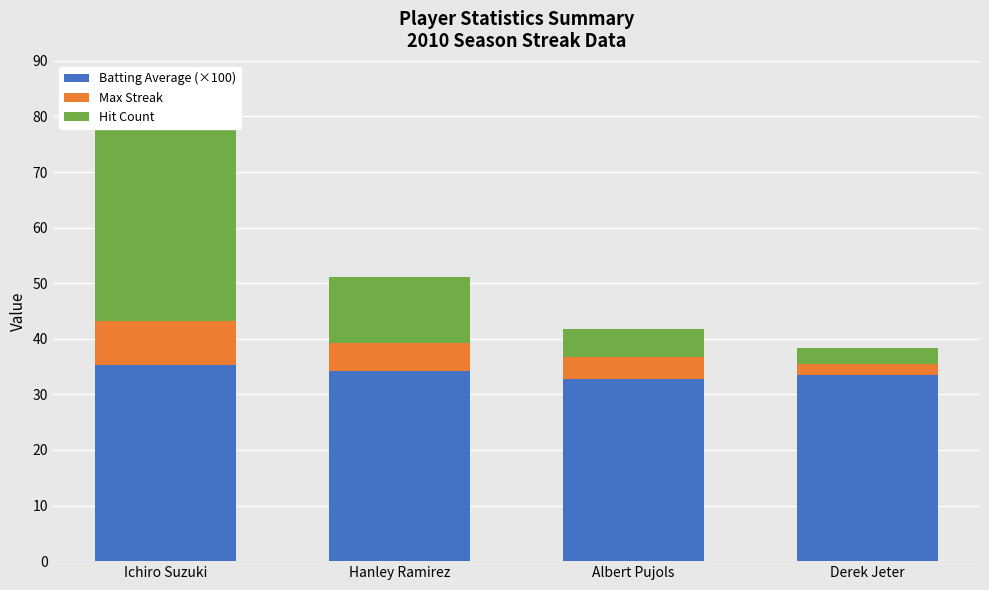

Is the value of Max Streak at Albert Pujols greater than the value of Hit Count at Ichiro Suzuki?

No